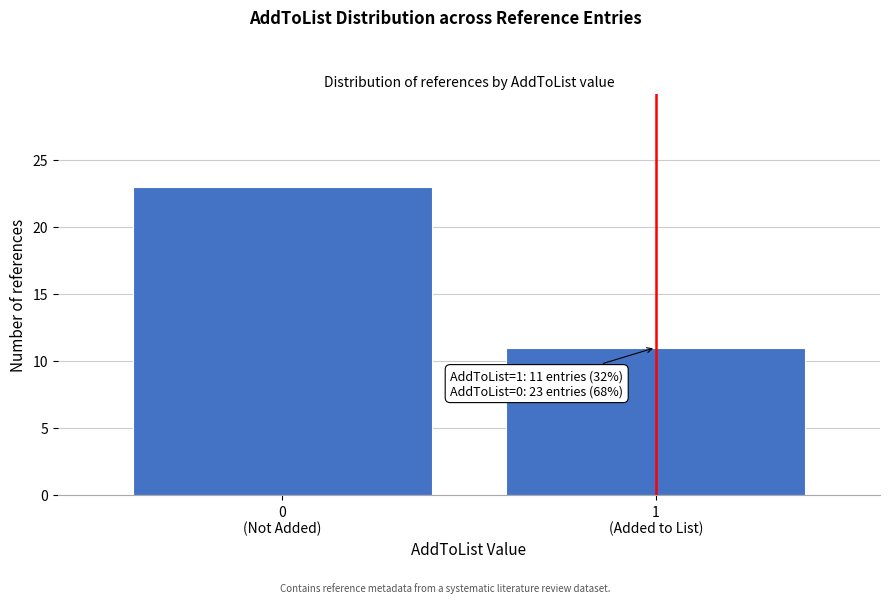

Reading left to right, extract all data points from this chart.

23	11